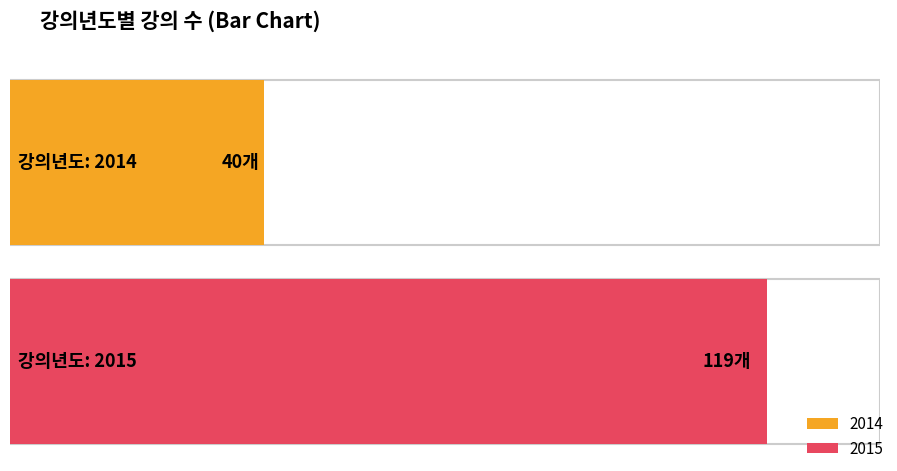

Reading left to right, list all the values displayed in this chart.

40	119